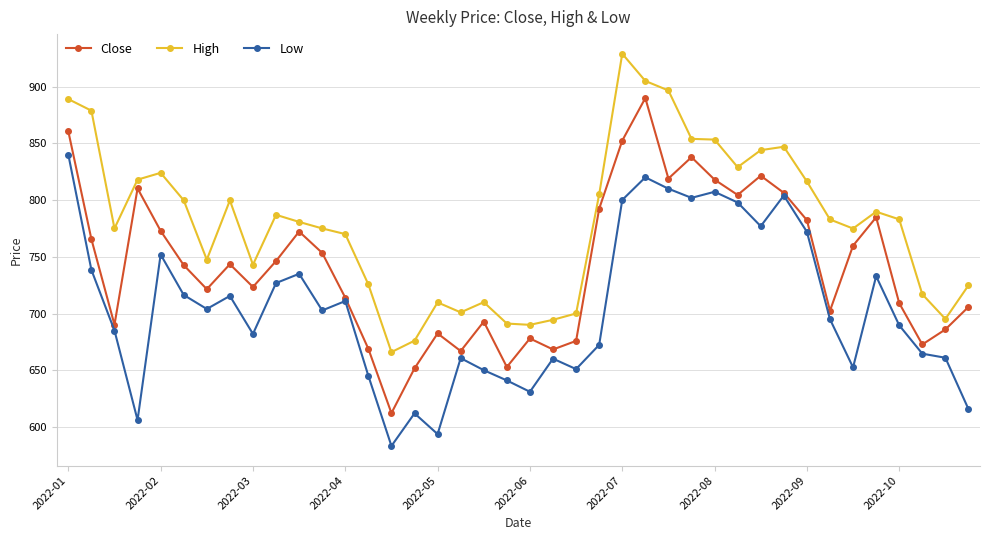

Does the chart have visible grid lines?

Yes